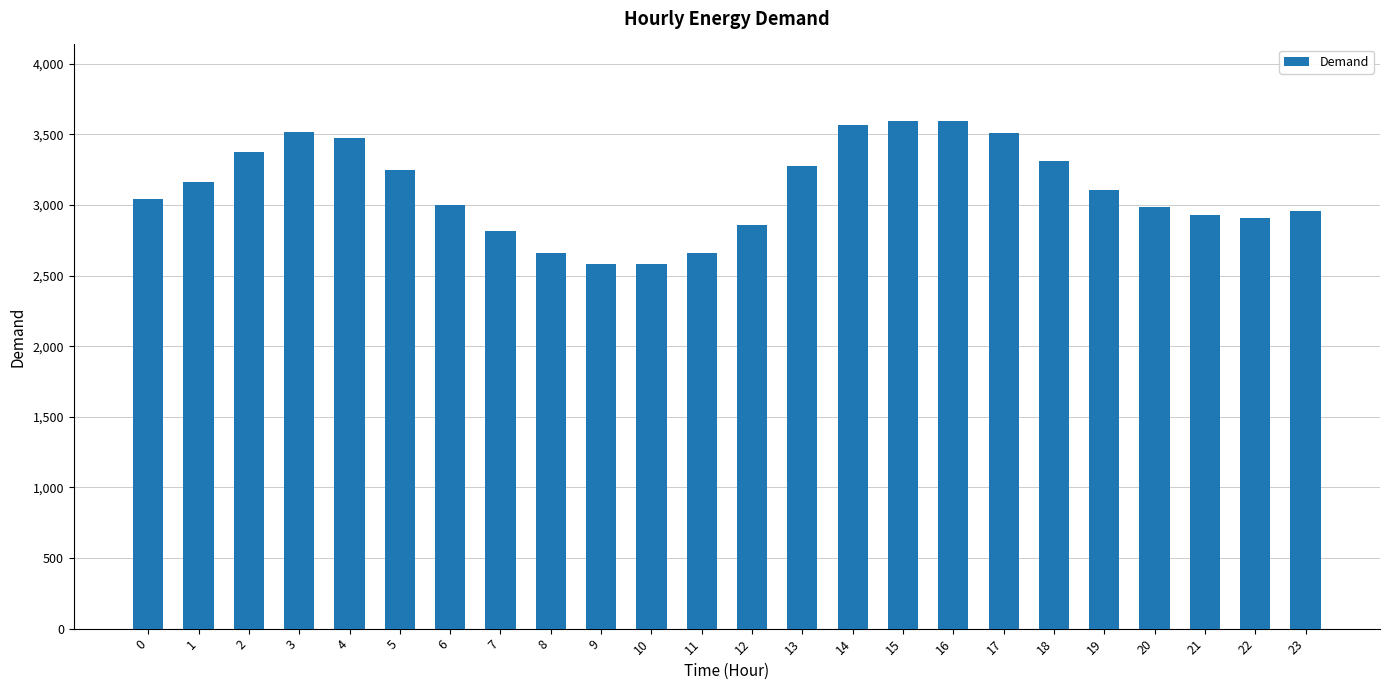

What is the change in value from 4 to 12?

-614